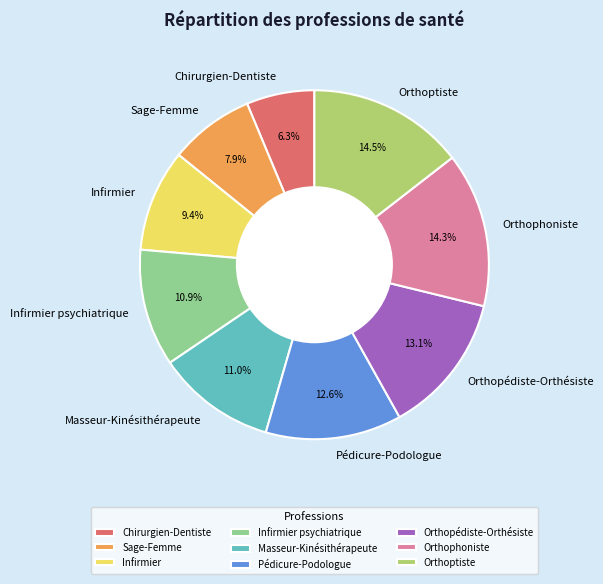

Between Infirmier and Chirurgien-Dentiste, which is larger?

Infirmier